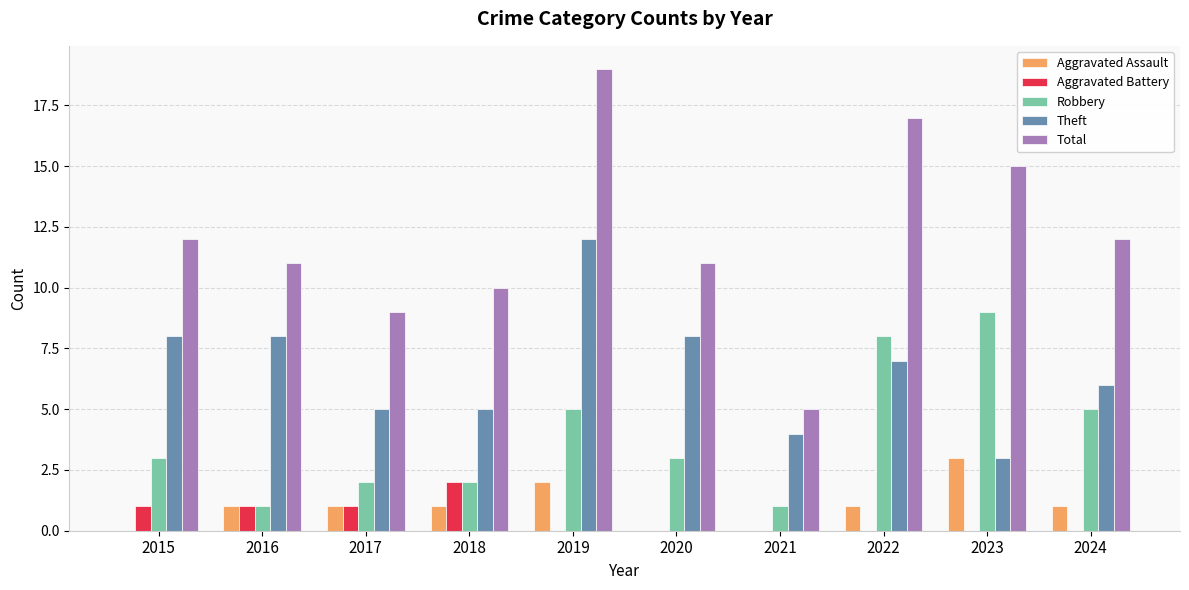

Reading right to left, list all the values displayed in this chart.

Aggravated Assault: 1	3	1	0	0	2	1	1	1	0
Aggravated Battery: 0	0	0	0	0	0	2	1	1	1
Robbery: 5	9	8	1	3	5	2	2	1	3
Theft: 6	3	7	4	8	12	5	5	8	8
Total: 12	15	17	5	11	19	10	9	11	12